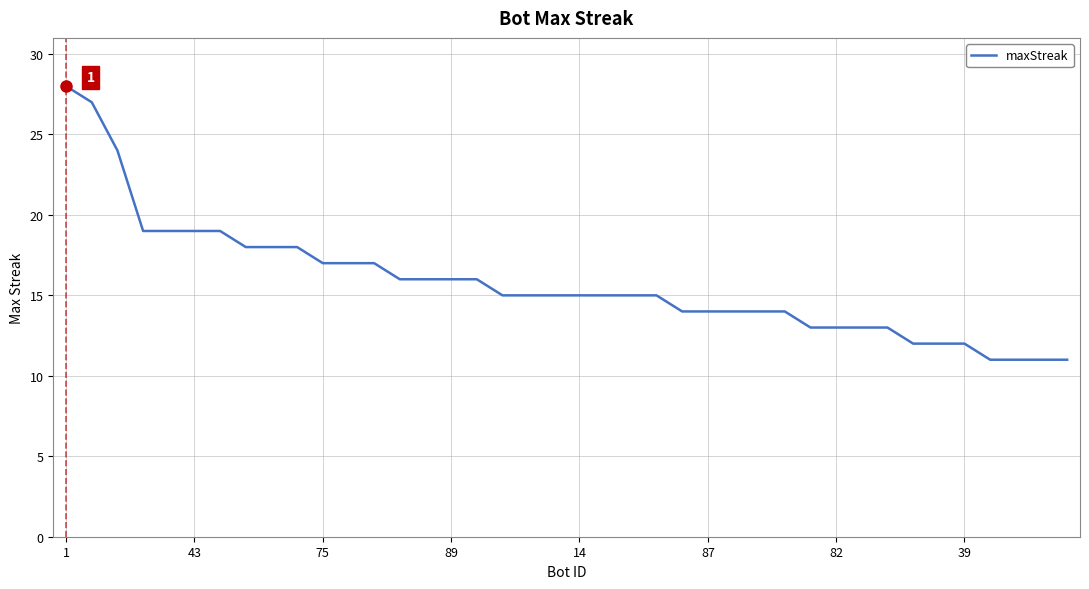

What is the maximum value shown in the chart?

28